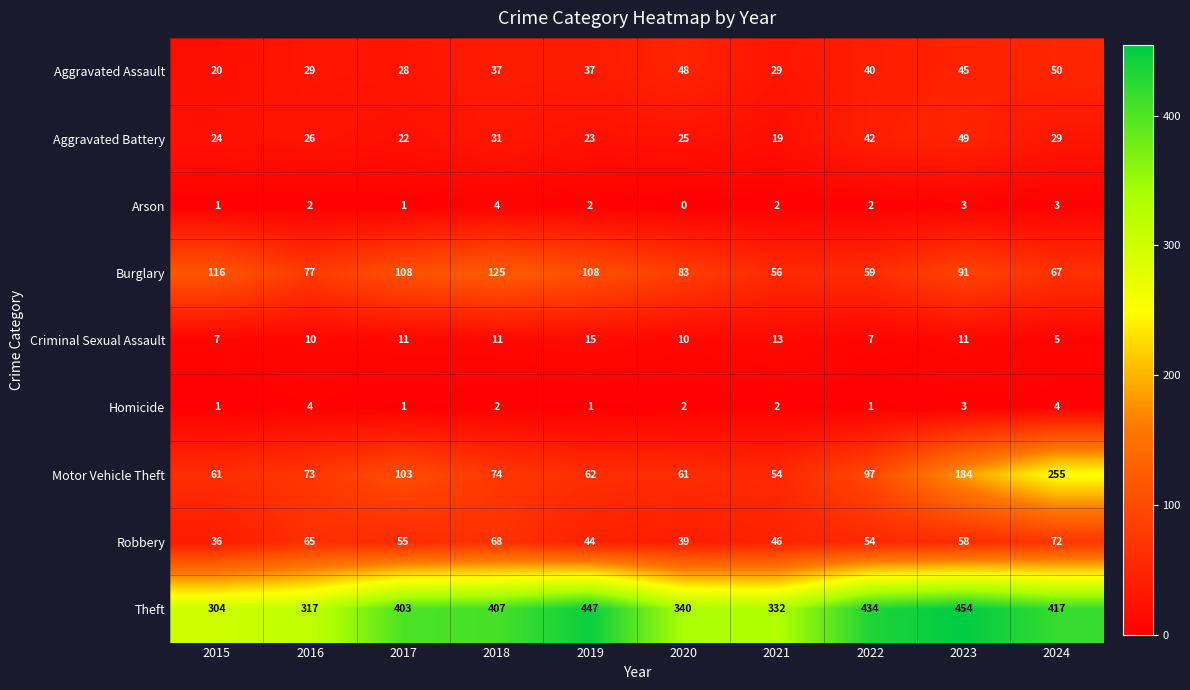

How many distinct data groups are displayed?

9